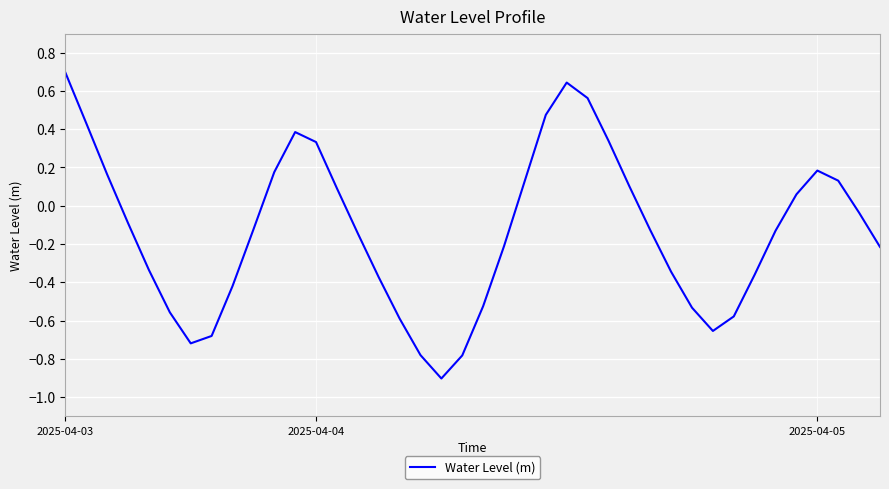

What is the minimum value shown in the chart?

-0.9